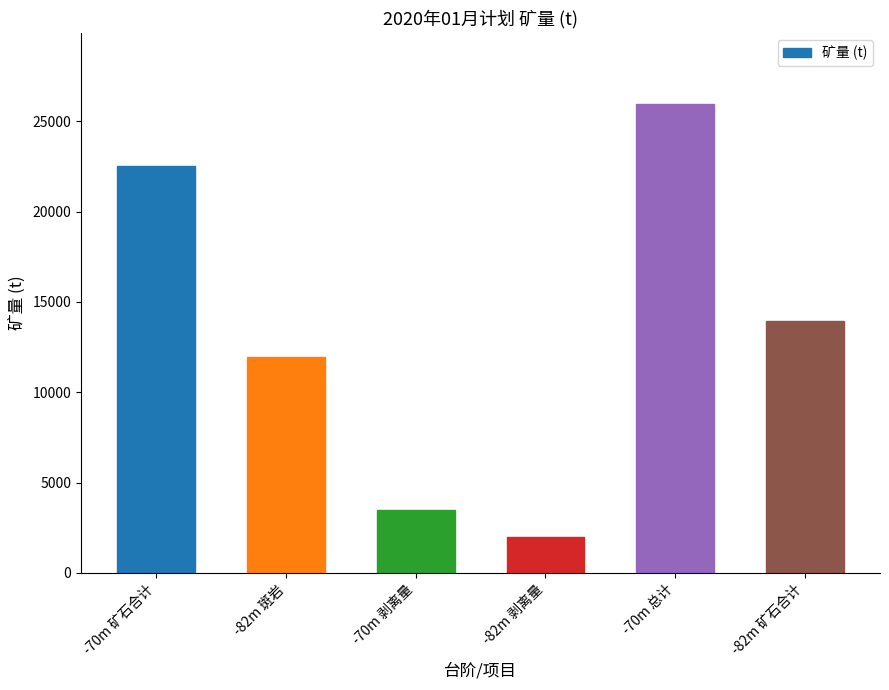

Which category has the highest value in the 2020年01月计划 series?

-70m 总计